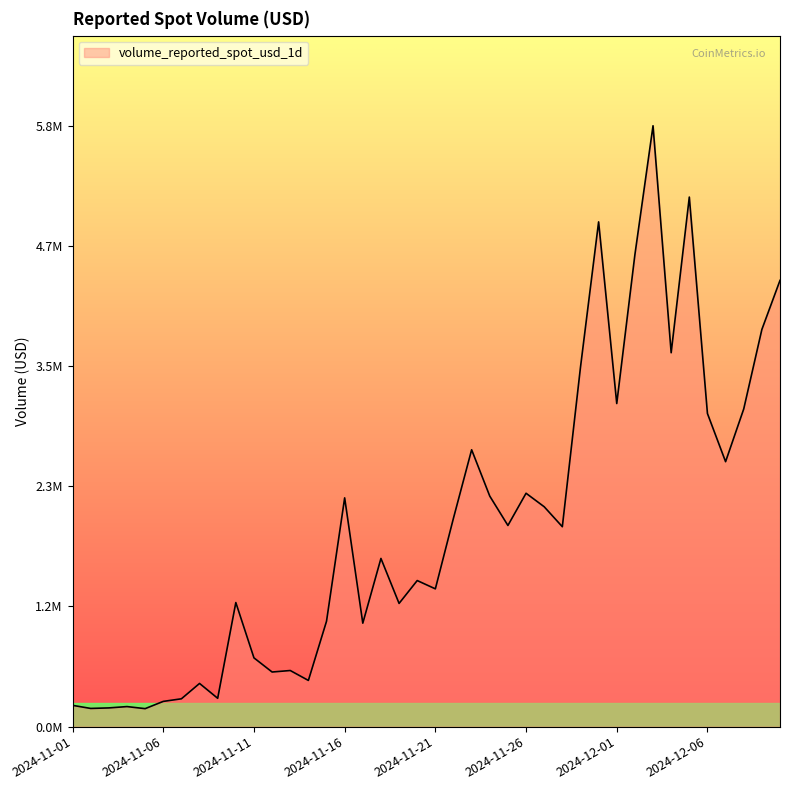

Does the chart display data point markers on the line(s)?

No